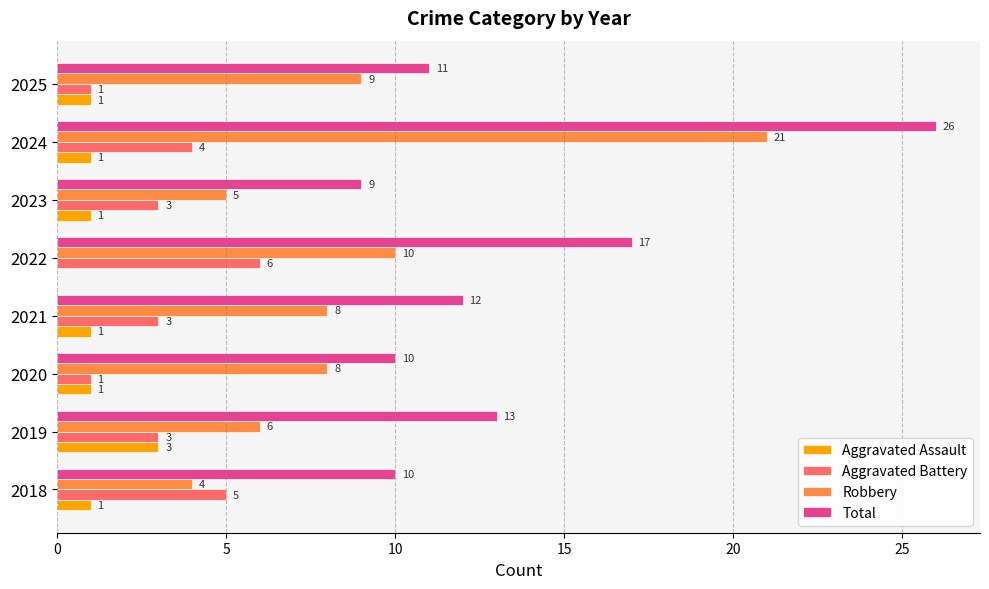

Where is Robbery nearest to the value 12?

2022